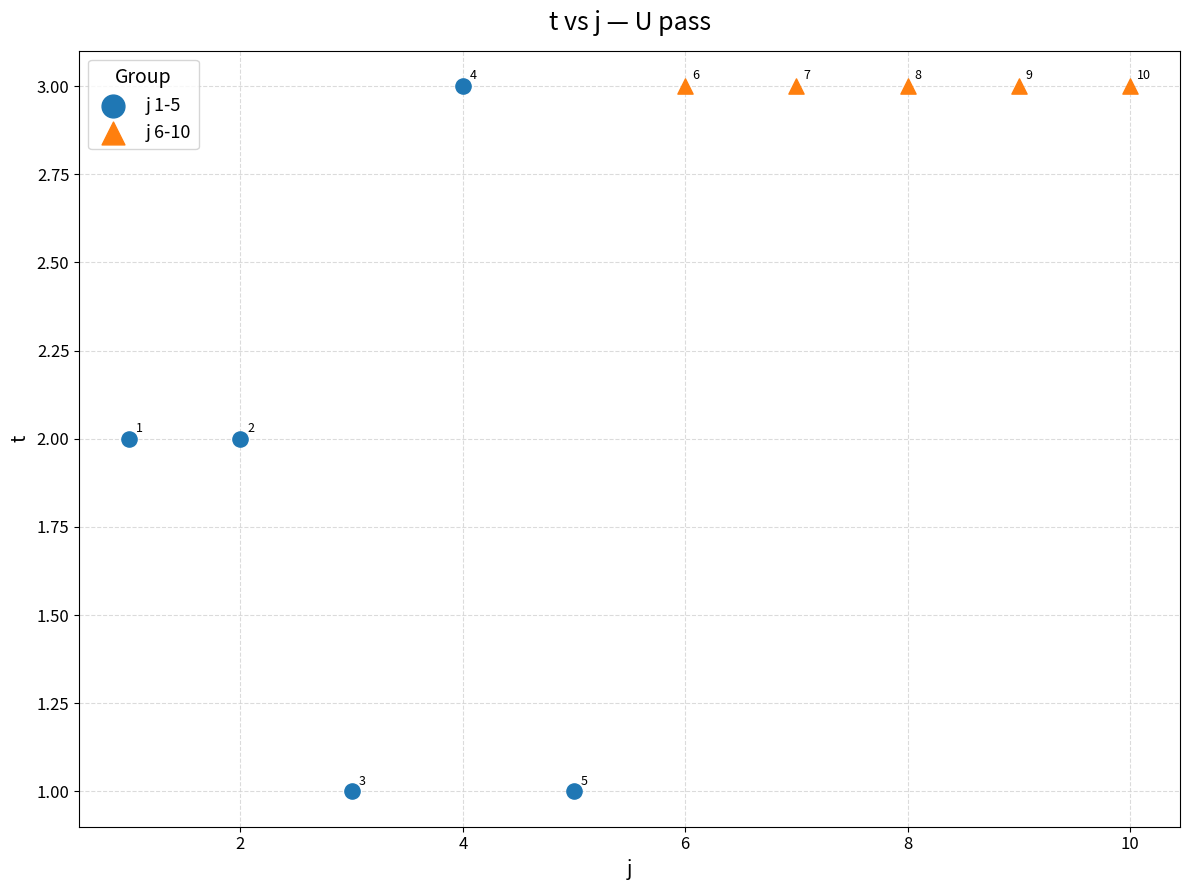

Which series contains the lowest Y value?

j 1-5